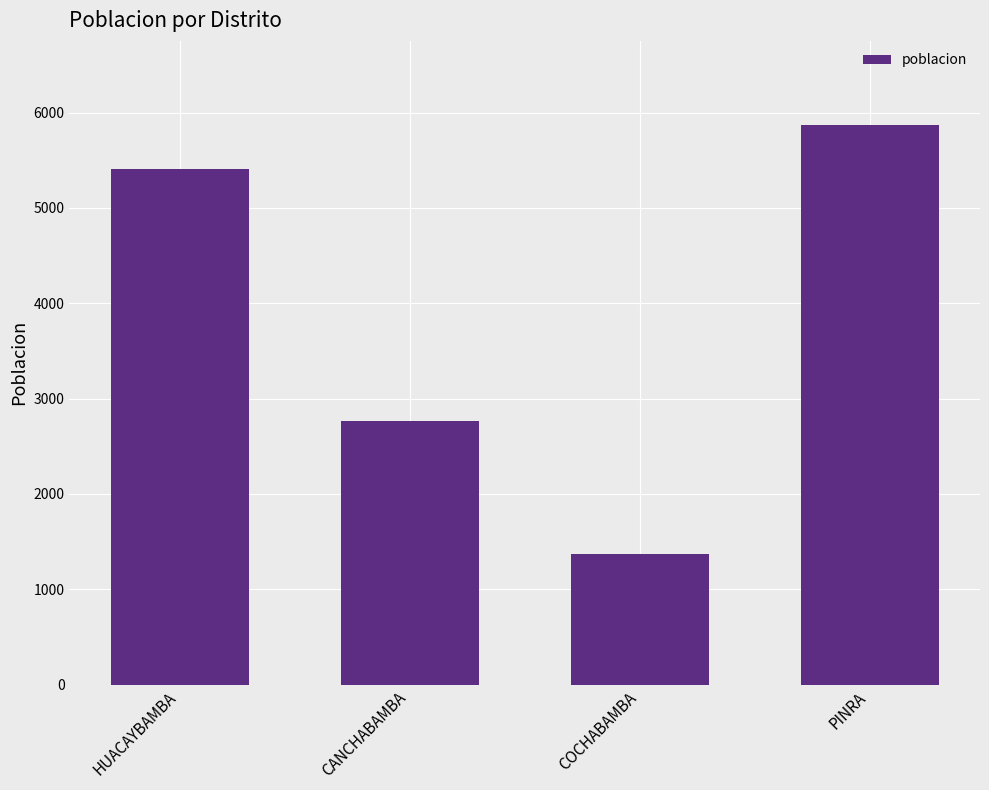

How many categories are shown in the chart?

4